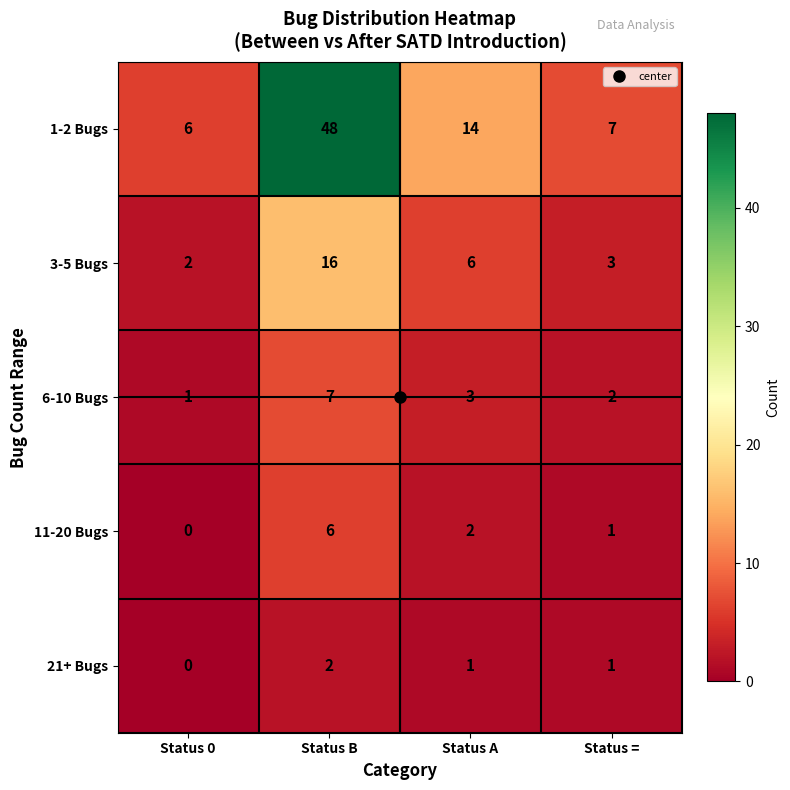

What is the difference between the highest and lowest values at Status A?

13